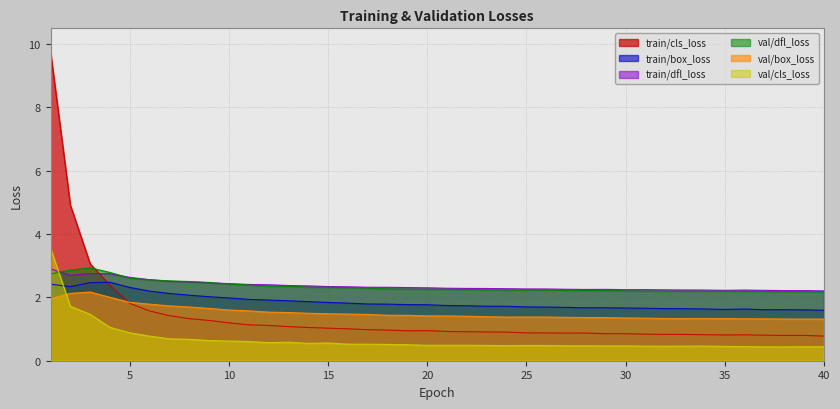

How many lines are shown in the chart?

6